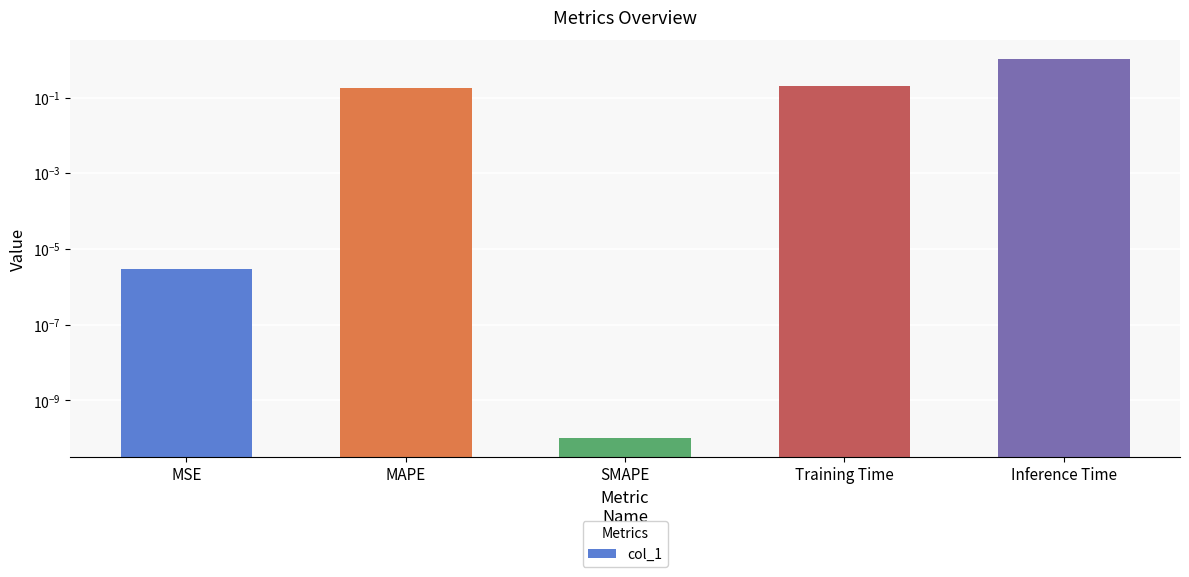

What is the difference between the maximum and minimum values?

1.0